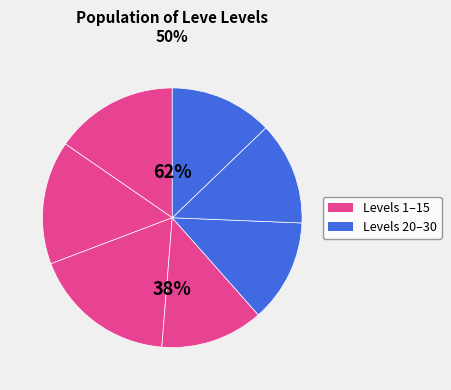

The Bronze Celata slice represents 1% of the pie. True or false?

False